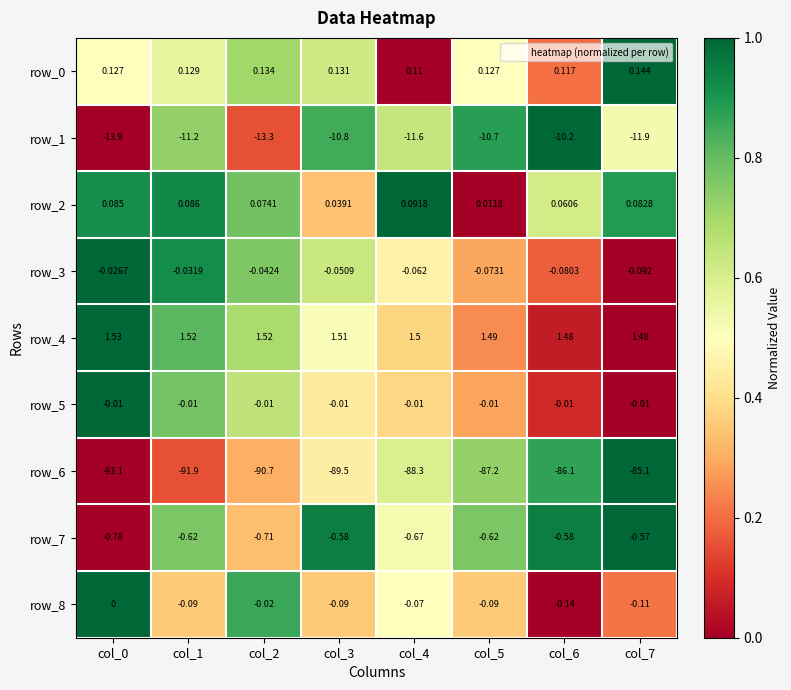

Which series has the widest spread of values?

row_6